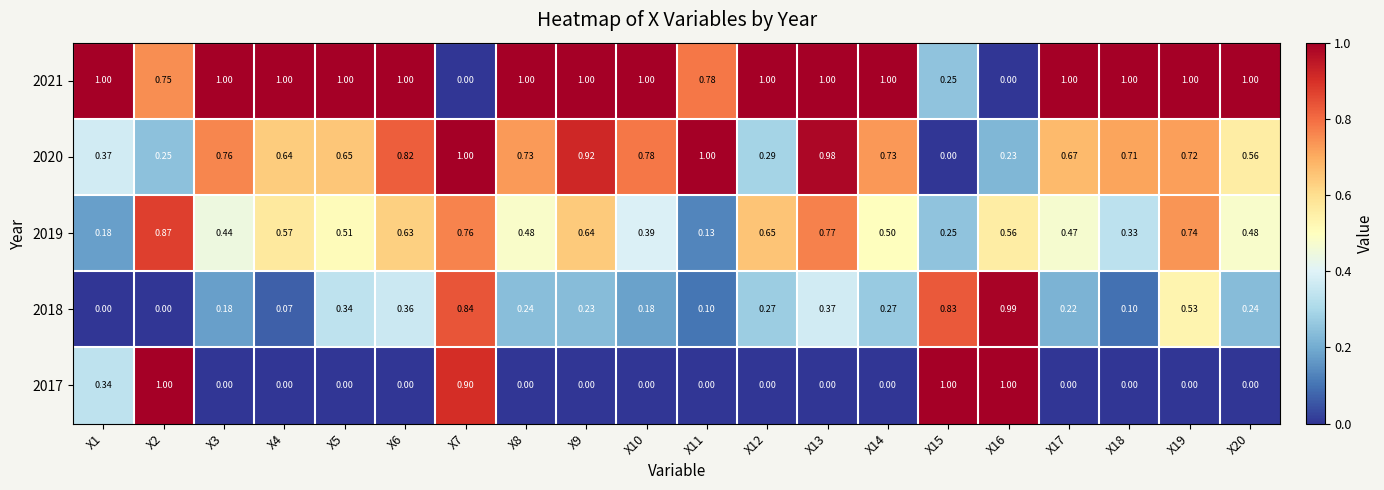

Is the value of 2019 at X13 greater than the value of 2021 at X8?

No